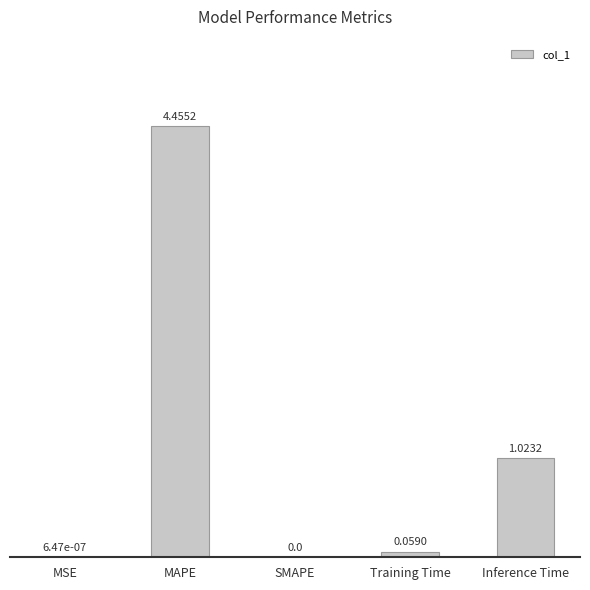

At which label is the value closest to 2?

Inference Time